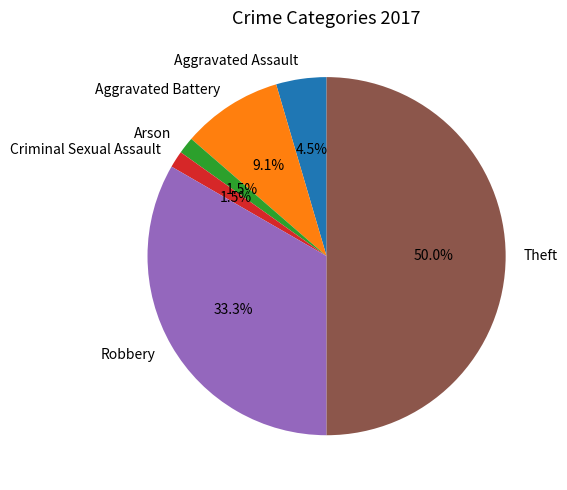

What percentage do Criminal Sexual Assault and Robbery together represent?

34.8%